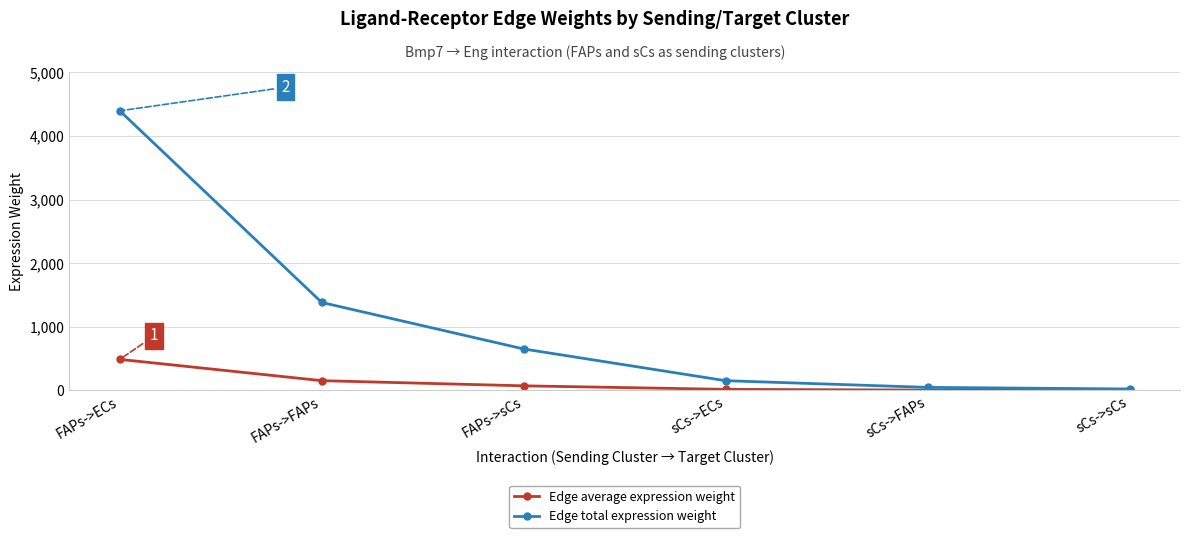

Which series has the widest spread of values?

Edge total expression weight